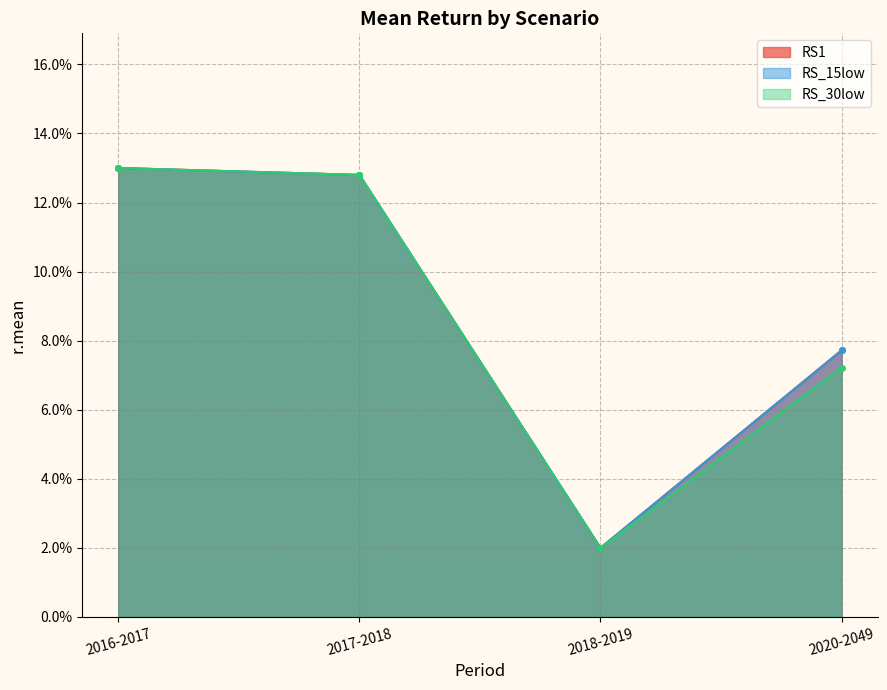

What value does the RS1 series have at 2020-2049?

0.1